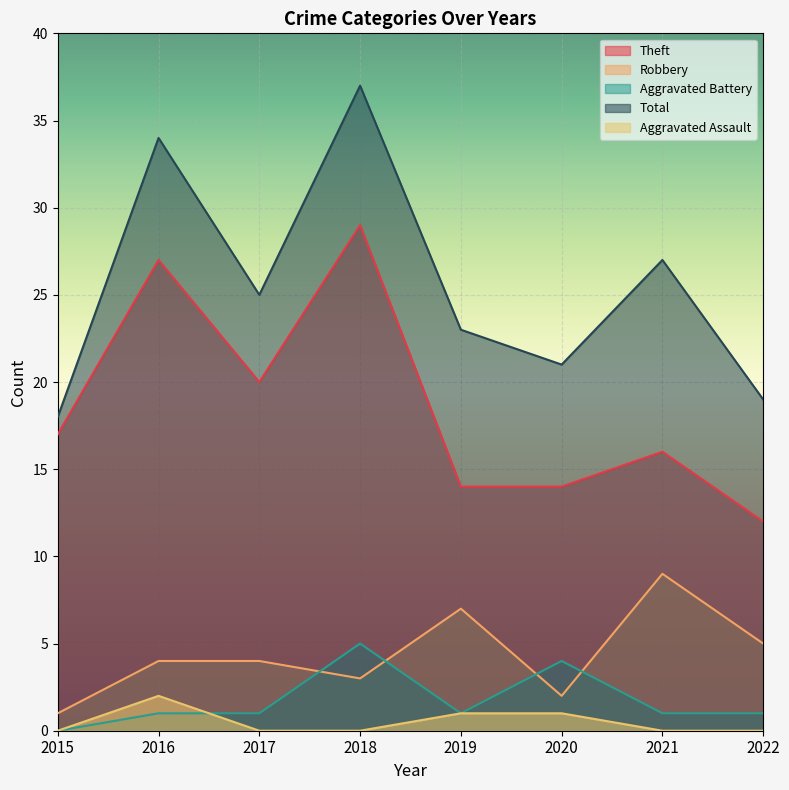

True or false: Robbery and Theft cross at least once.

False